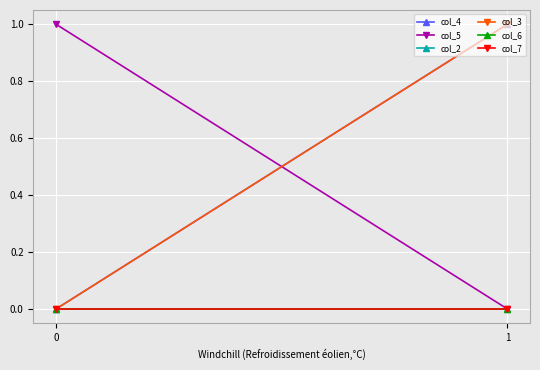

Which series has the largest total across all categories?

col_4